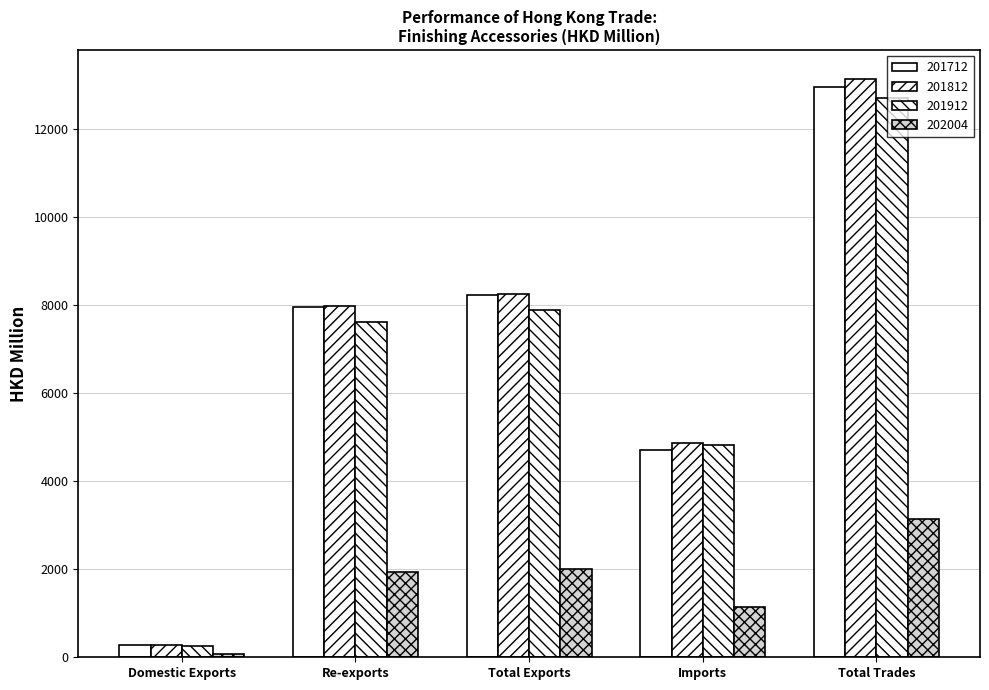

How many data points does each series have?

5